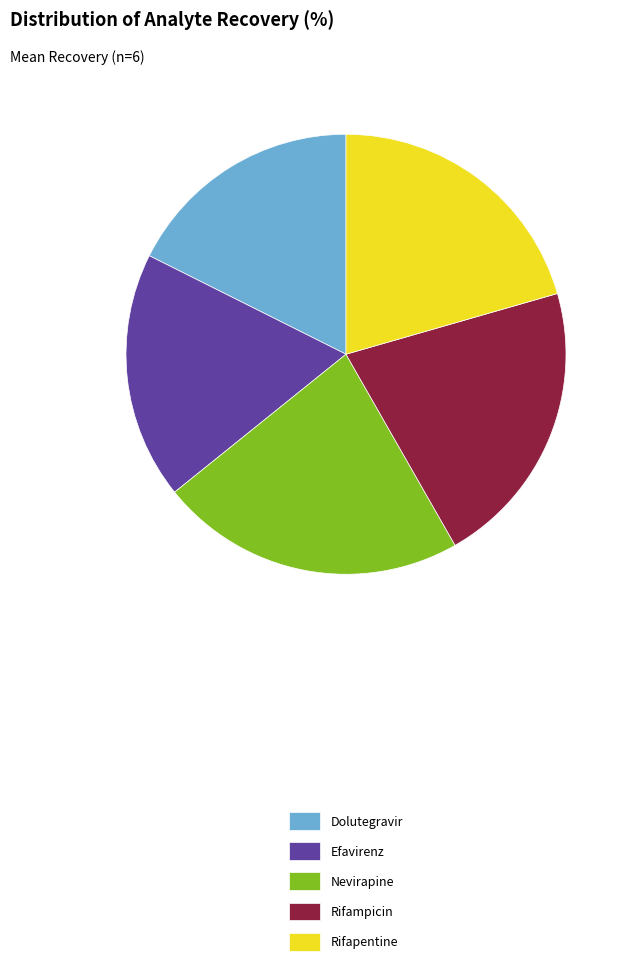

Combined, do Nevirapine and Rifapentine account for over 50%?

No